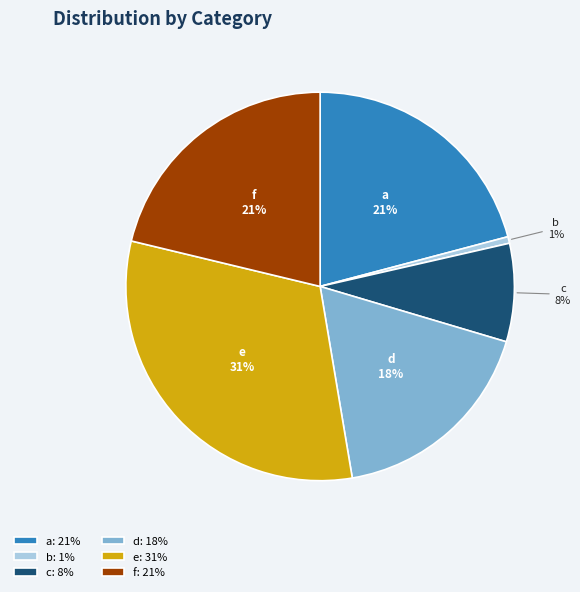

What is the smallest slice in the pie chart?

b